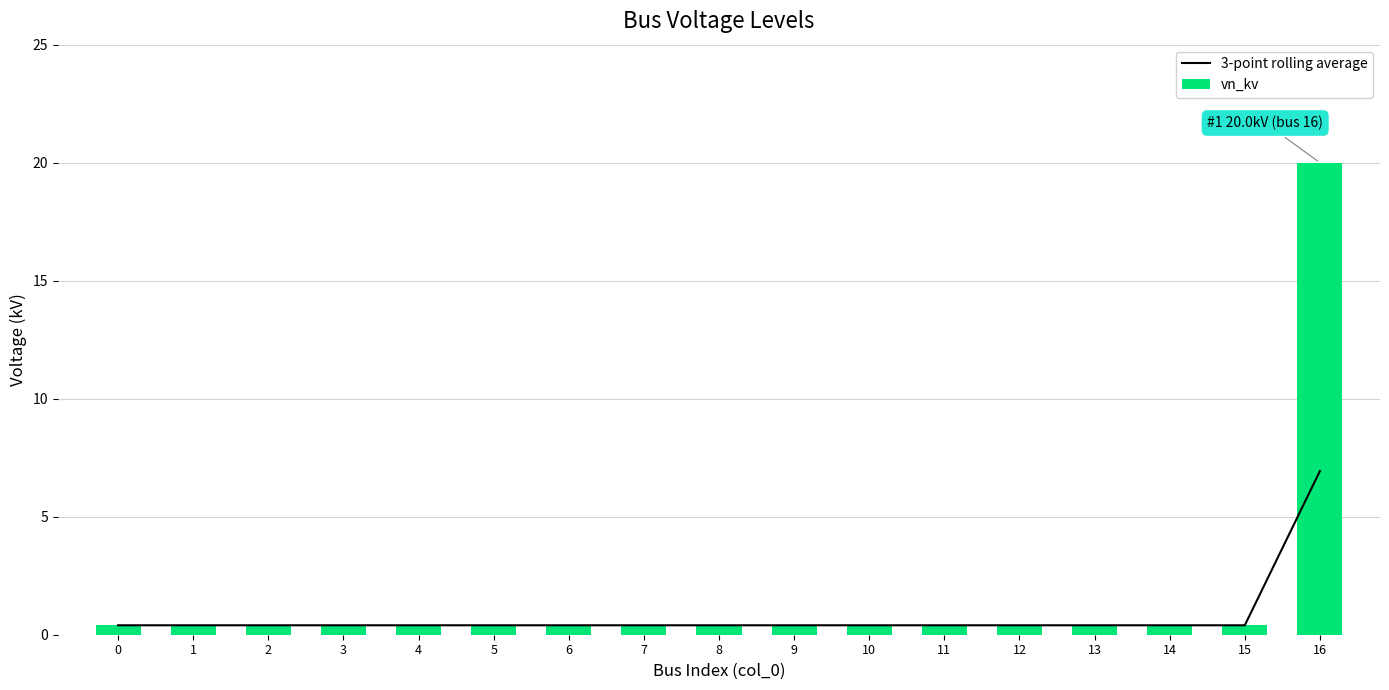

Does the chart contain stacked bars?

No